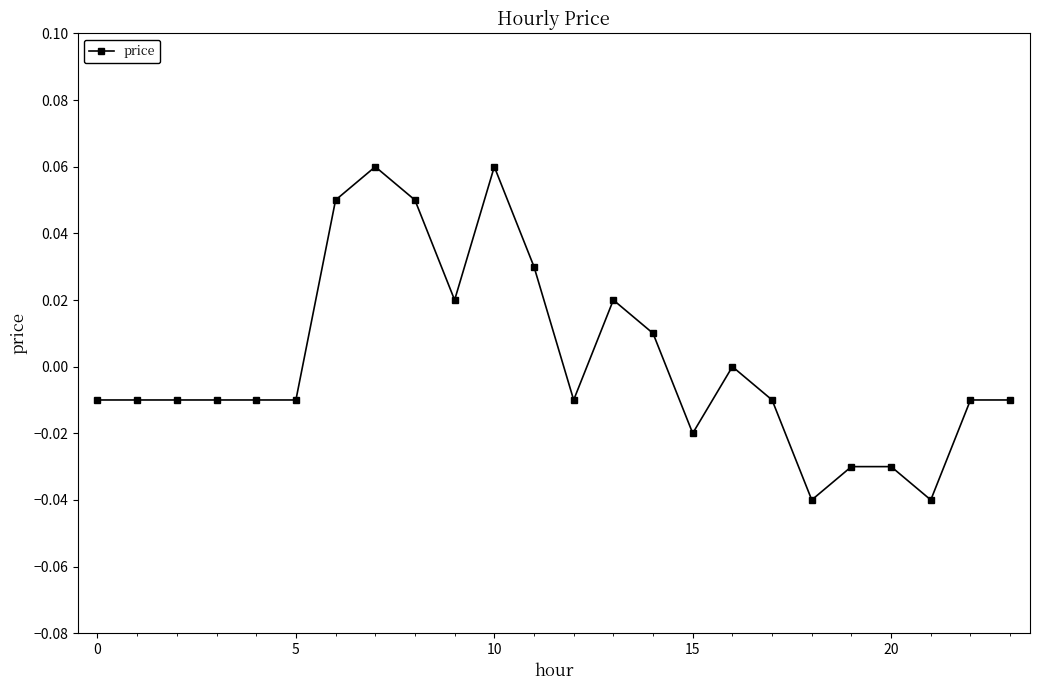

Does the chart have visible grid lines?

No